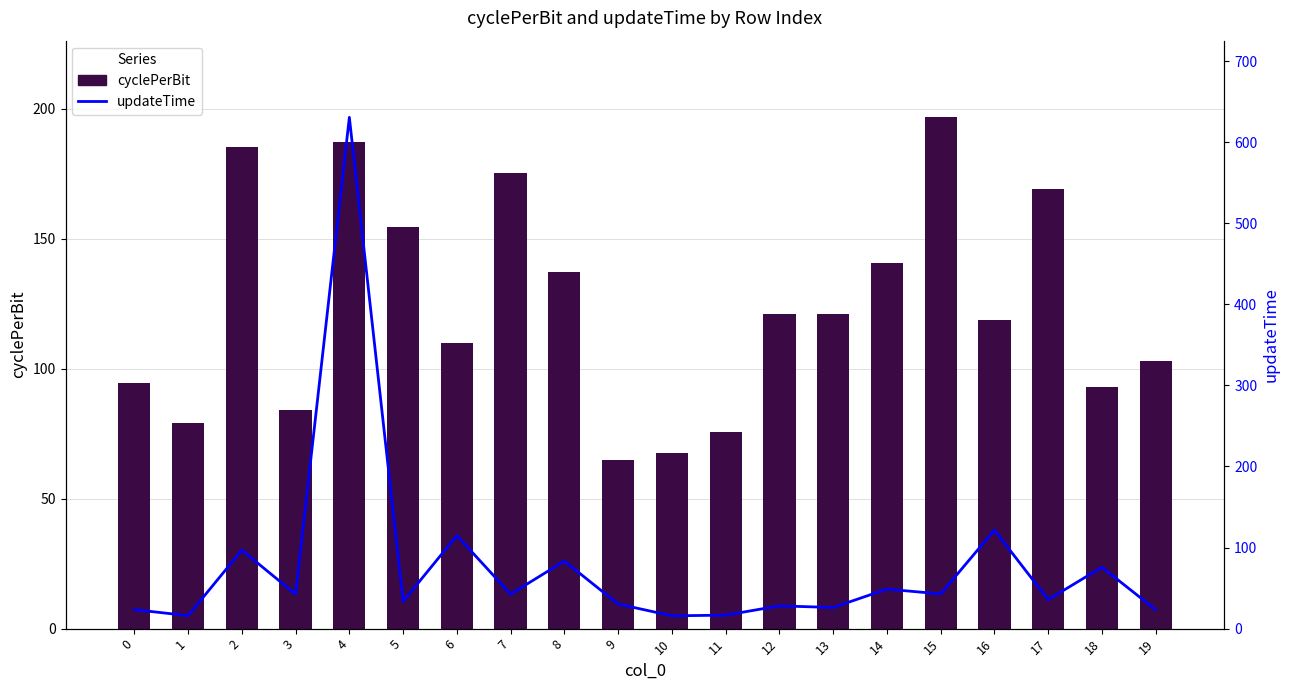

What is the value of the updateTime bar at the 13th from the left?

28.1